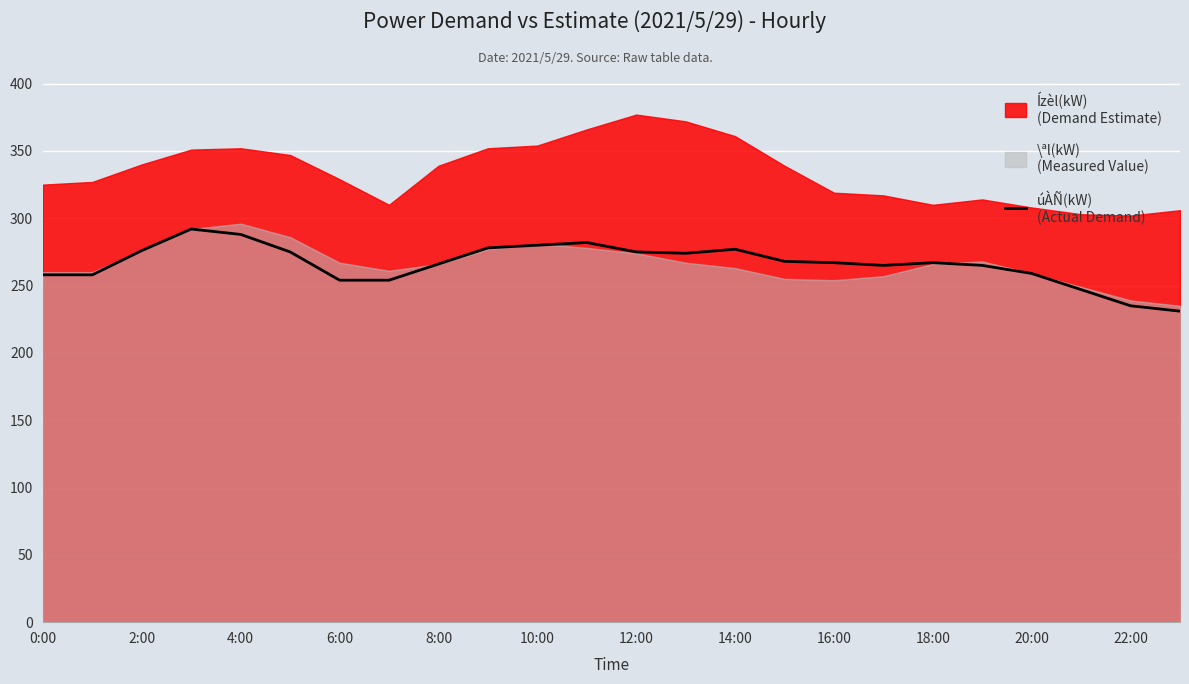

What is the average value?

266